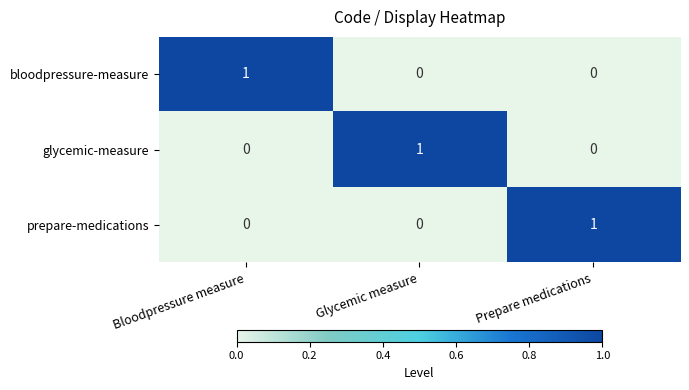

How many values in the bloodpressure-measure series exceed 0?

1